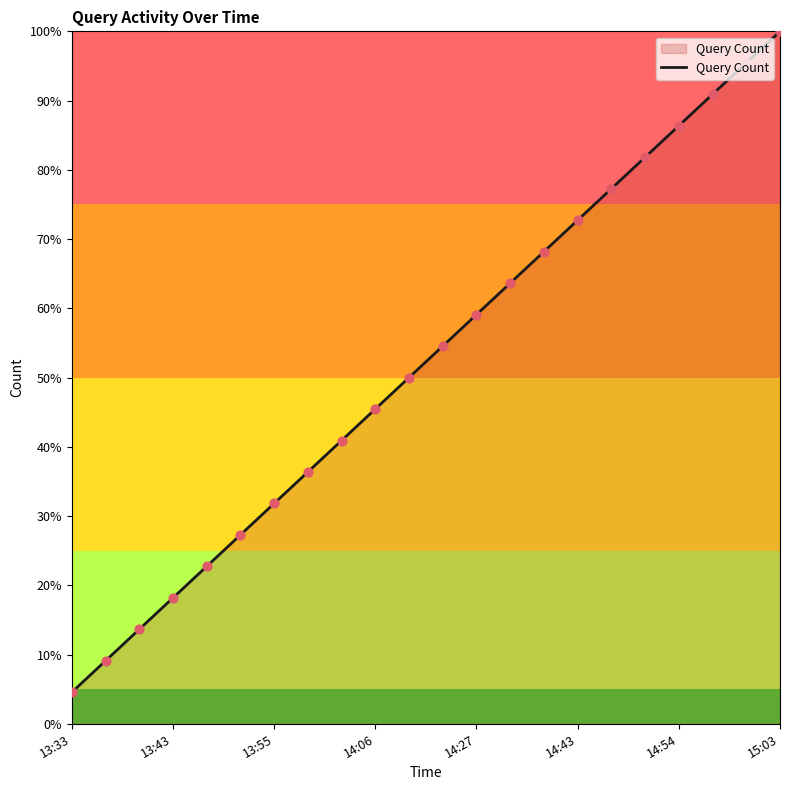

What is the difference between the maximum and minimum values?

95.5